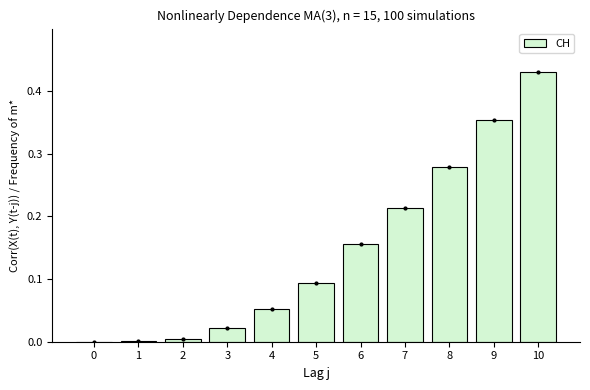

What is the difference between the values at 7 and 3?

0.2